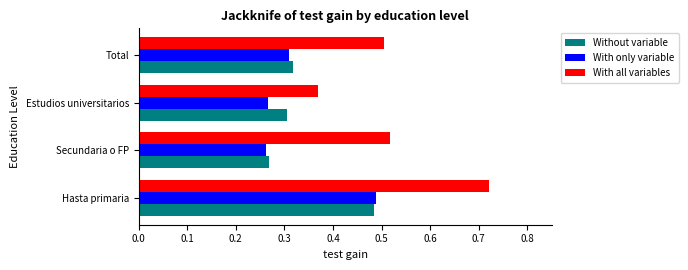

Is it true that With all variables equals 0.5 at Total?

True